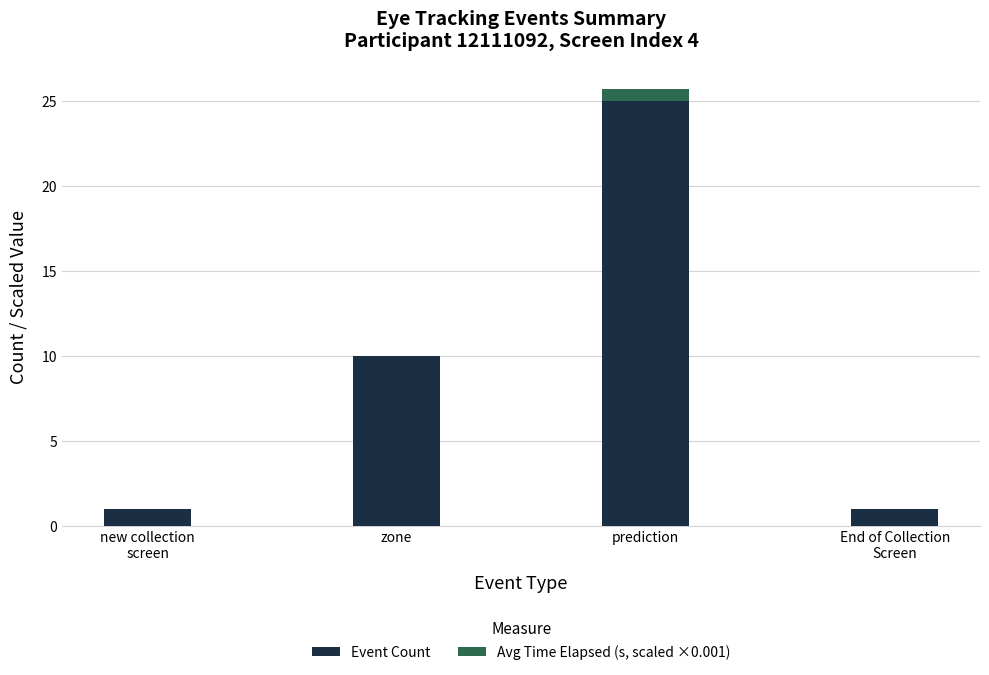

The value of Event Count at prediction is 41.4. True or false?

False